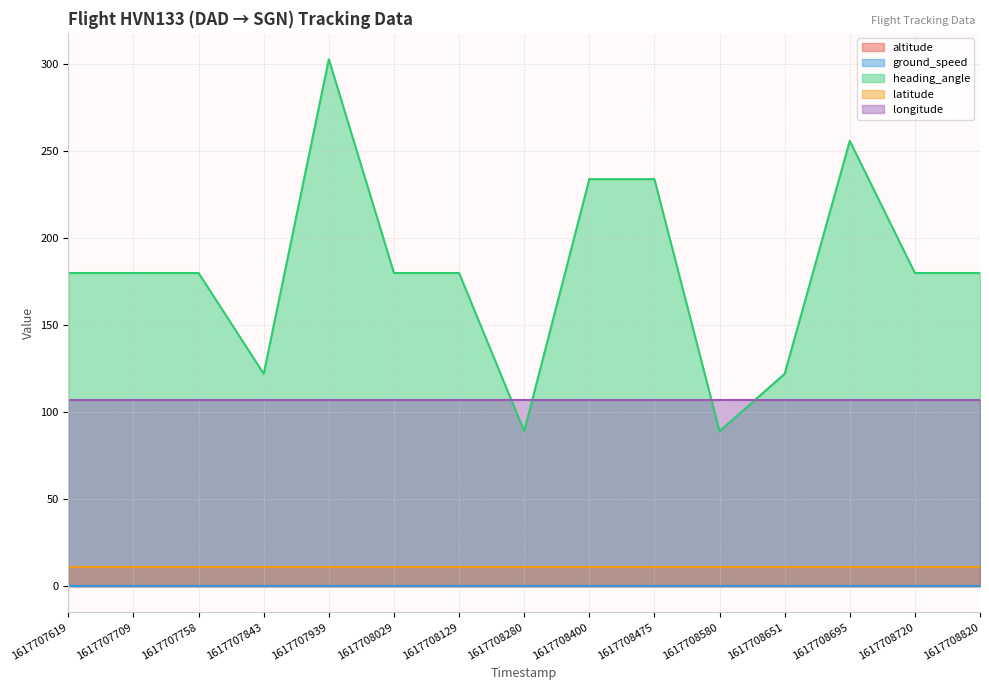

What is the maximum value shown in the chart?

303.0